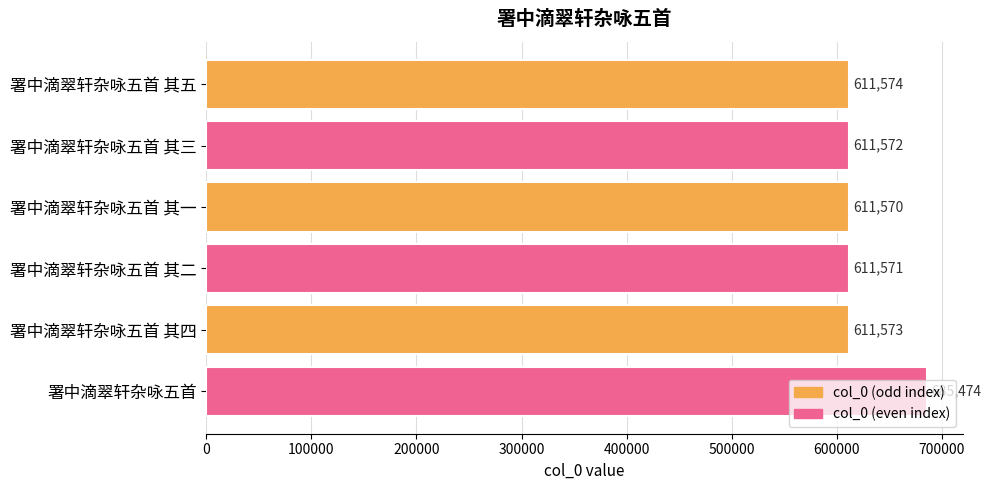

Which category has the lowest value across all series?

署中滴翠轩杂咏五首 其一